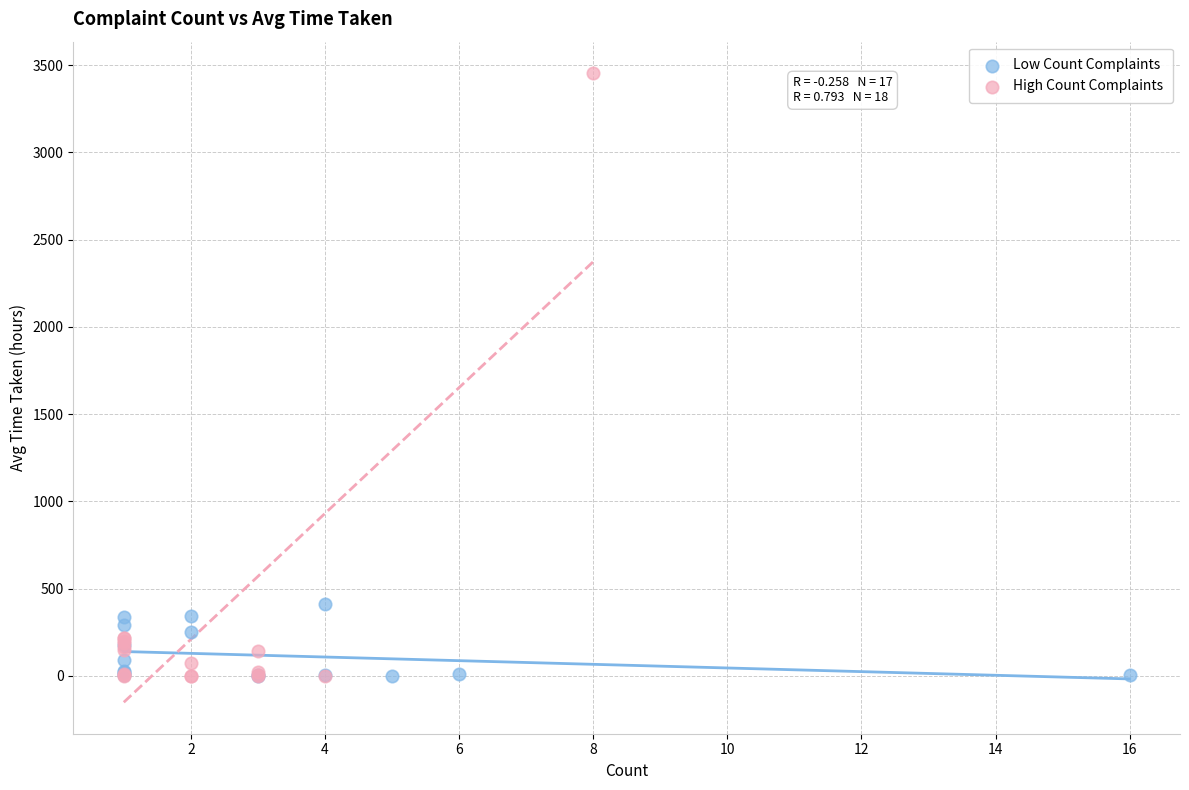

Which series contains the highest Y value?

High Count Complaints